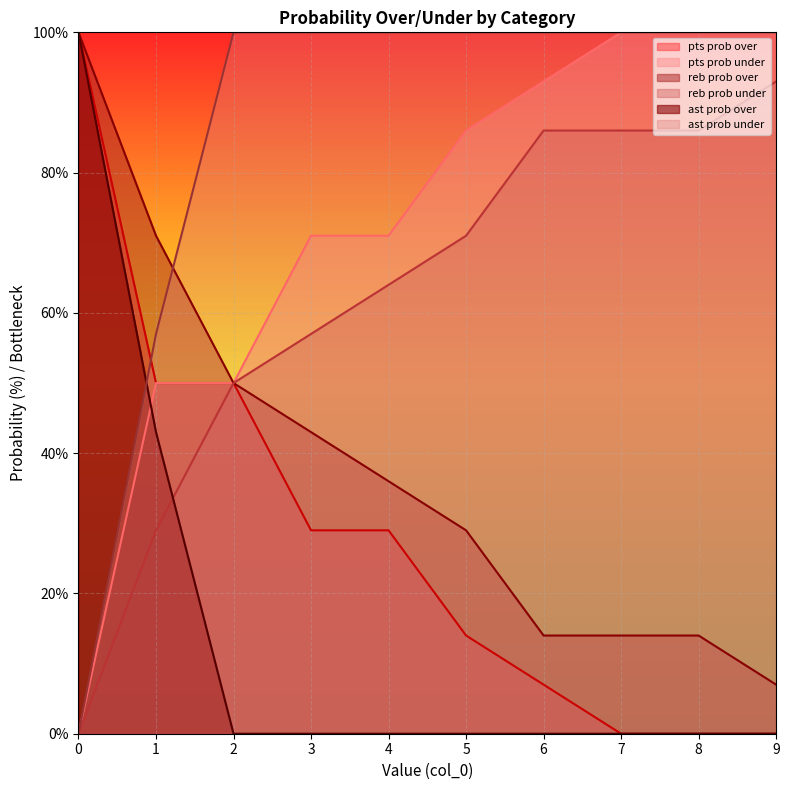

Which series changed the most between 3 and 7?

pts prob over